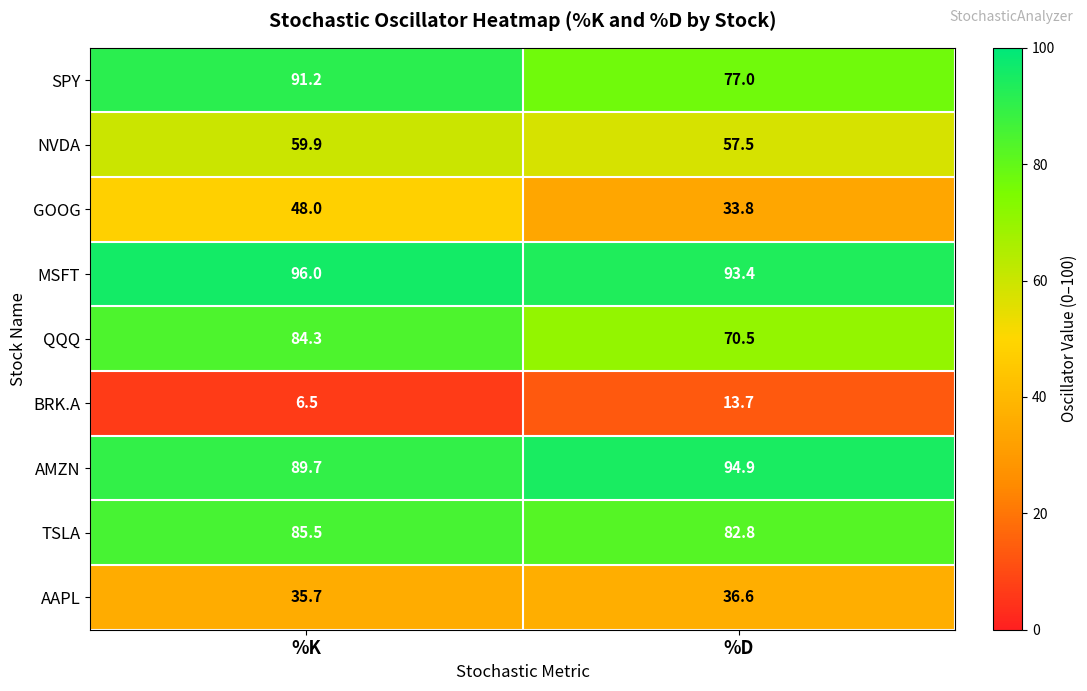

Reading left to right, extract all data points from this chart.

SPY: 91.2	77.0
NVDA: 59.9	57.5
GOOG: 48.0	33.8
MSFT: 96.0	93.4
QQQ: 84.3	70.5
BRK.A: 6.5	13.7
AMZN: 89.7	94.9
TSLA: 85.5	82.8
AAPL: 35.7	36.6